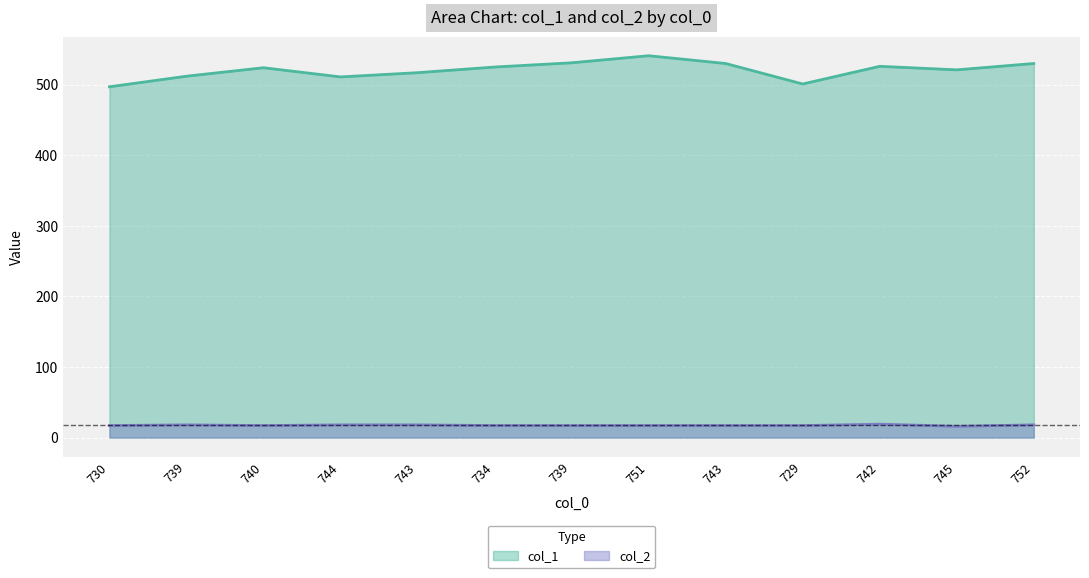

True or false: col_1 and col_2 cross at least once.

False